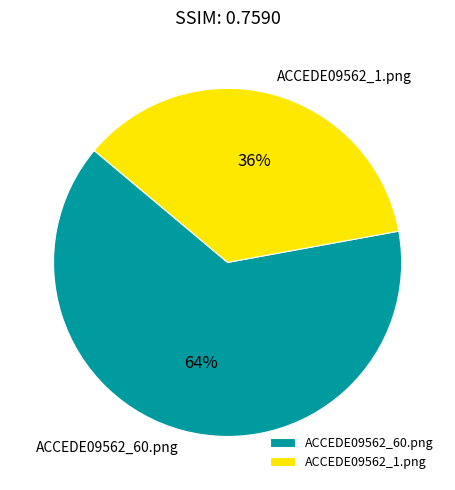

True or false: ACCEDE09562_1.png accounts for 36% of the total.

True